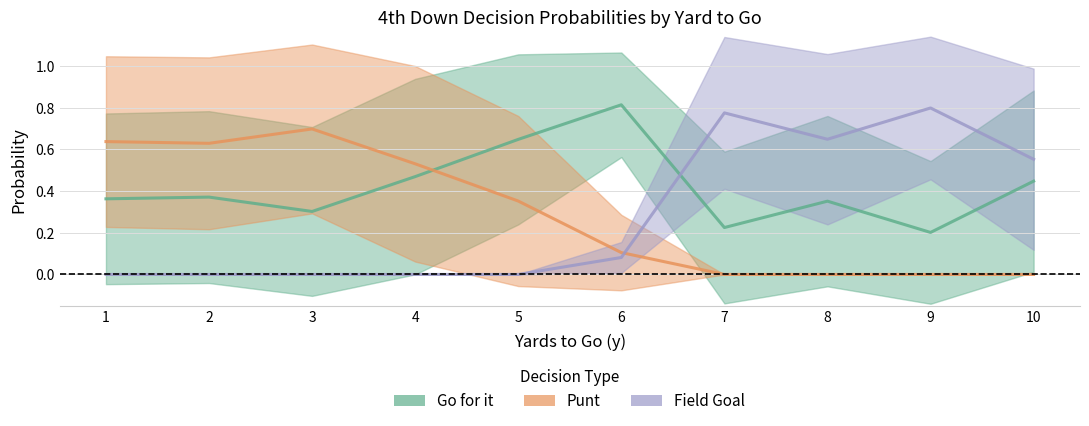

True or false: punt has more than 2 points higher than both neighbors.

False